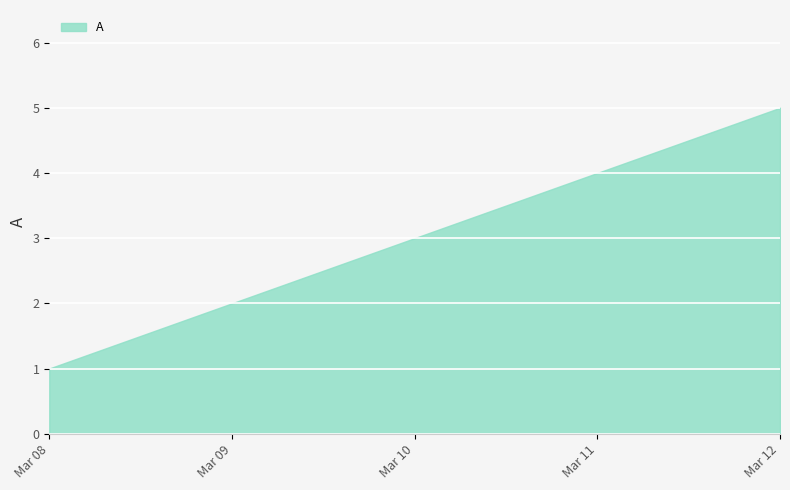

Which category has the lowest value across all series?

Mar 08